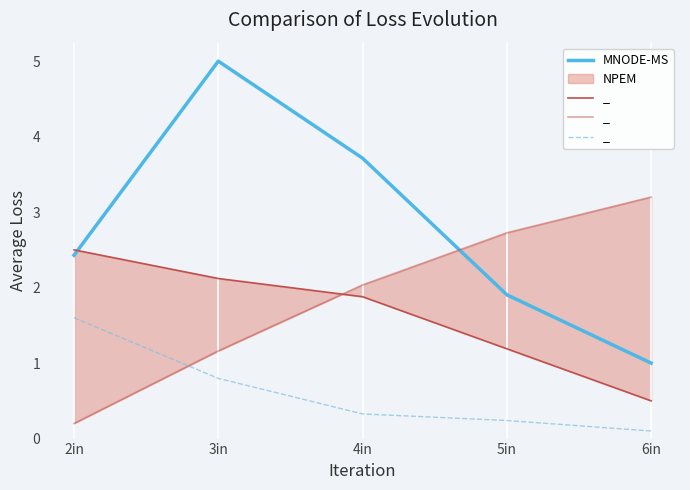

Is it true that VinMeas Jitter (ns) equals 0.5 at 2in?

False